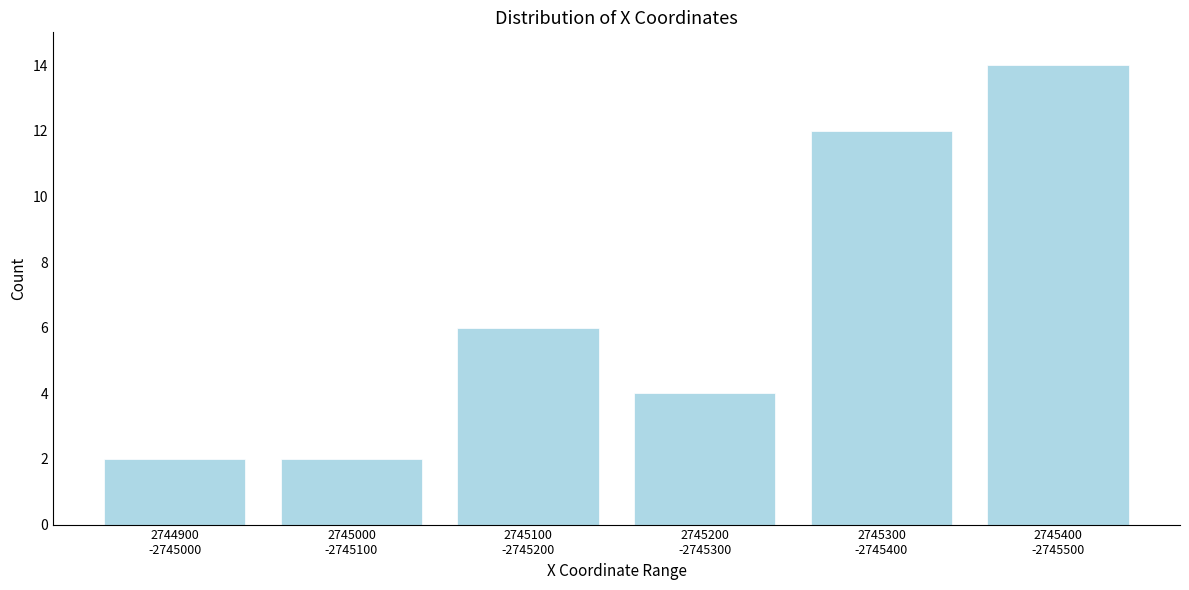

Reading left to right, extract all data points from this chart.

2	2	6	4	12	14